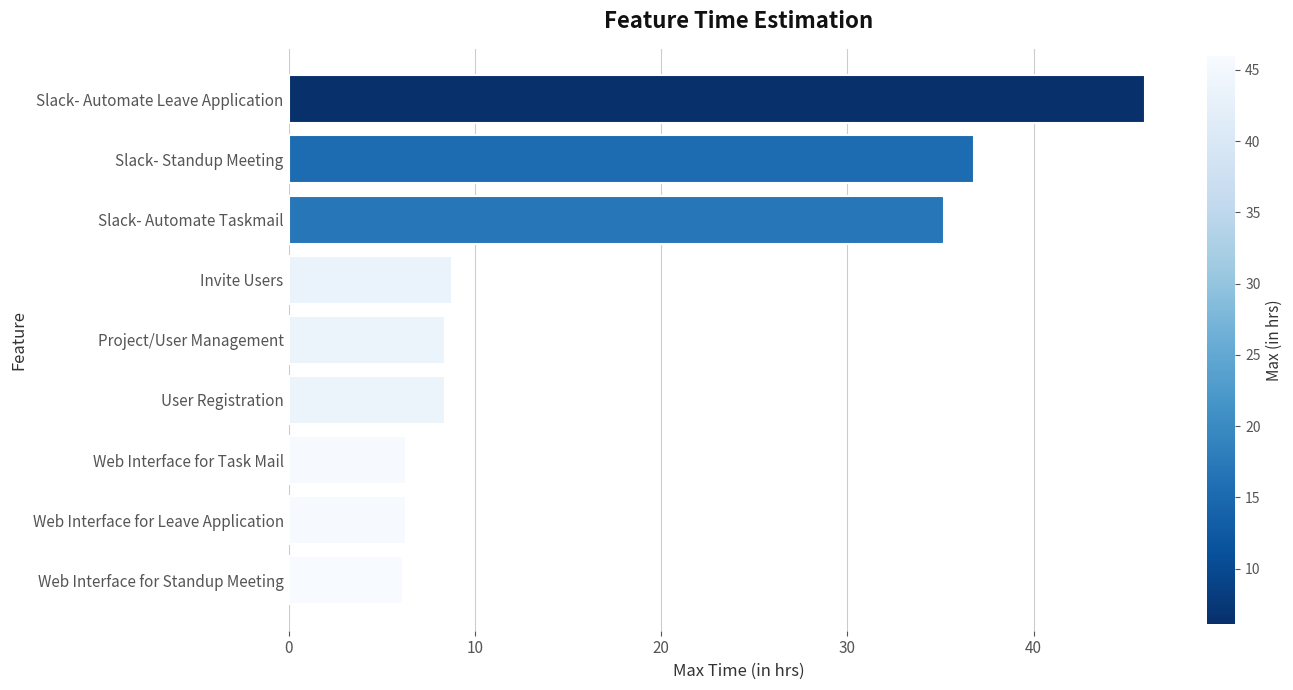

Is it true that the value at Project/User Management is 8.4?

True